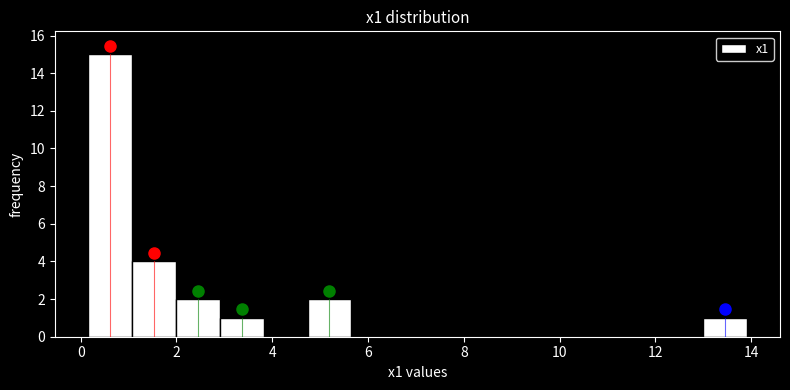

Over which range of the x-axis is the bar tallest?

0.2 to 1.0